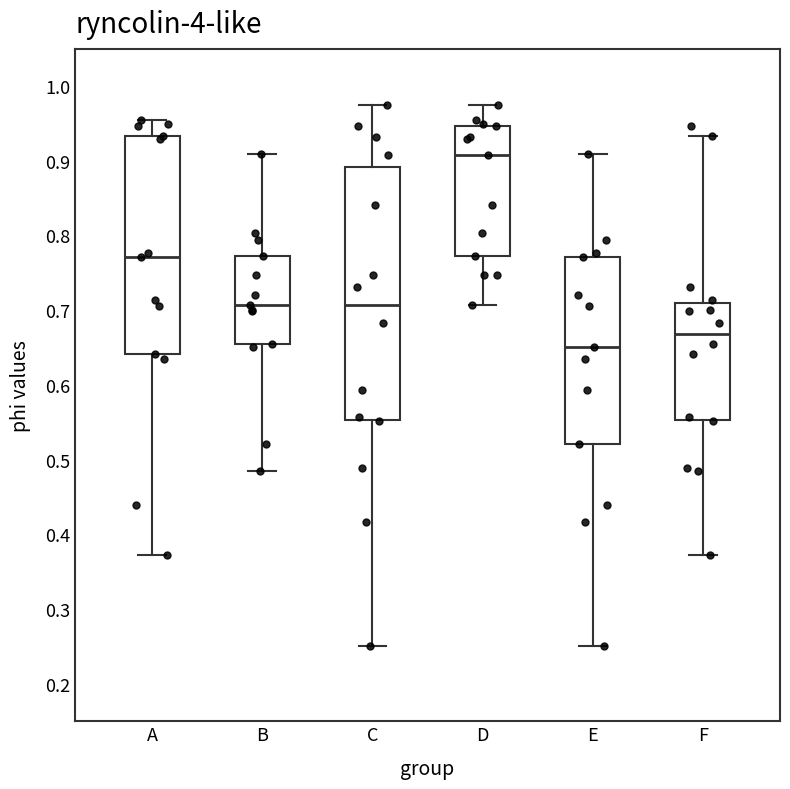

Which box is the tallest, from its lower edge to its upper edge?

C